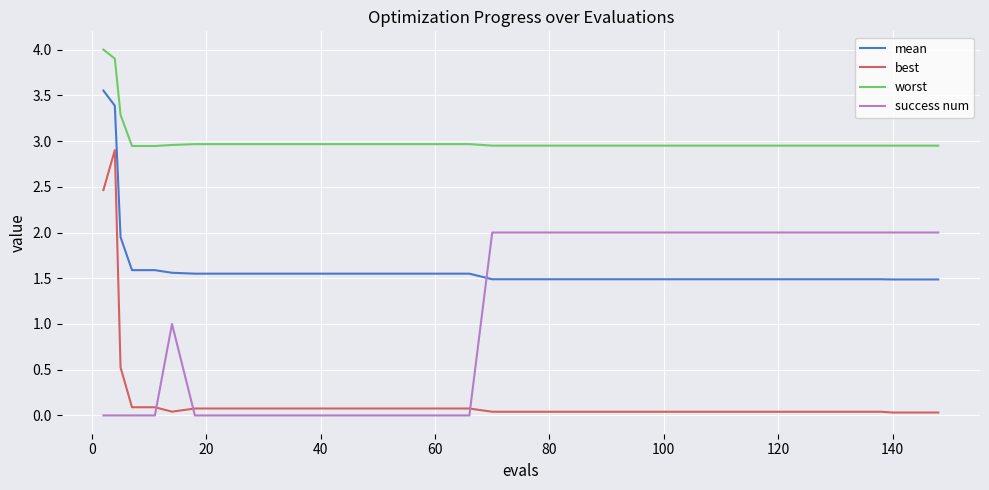

Rank the series by their maximum value, from lowest to highest.

success num, best, mean, worst